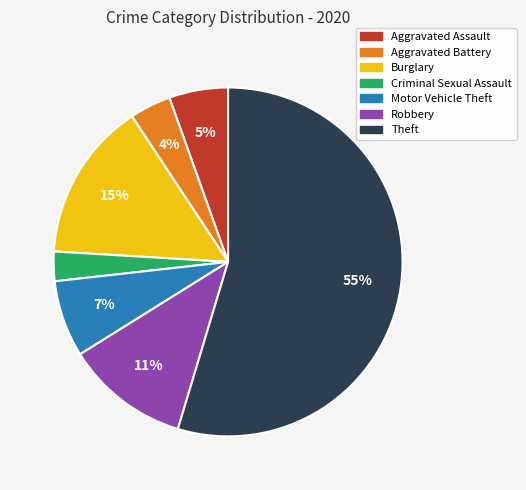

Which has a higher value, Robbery or Motor Vehicle Theft?

Robbery